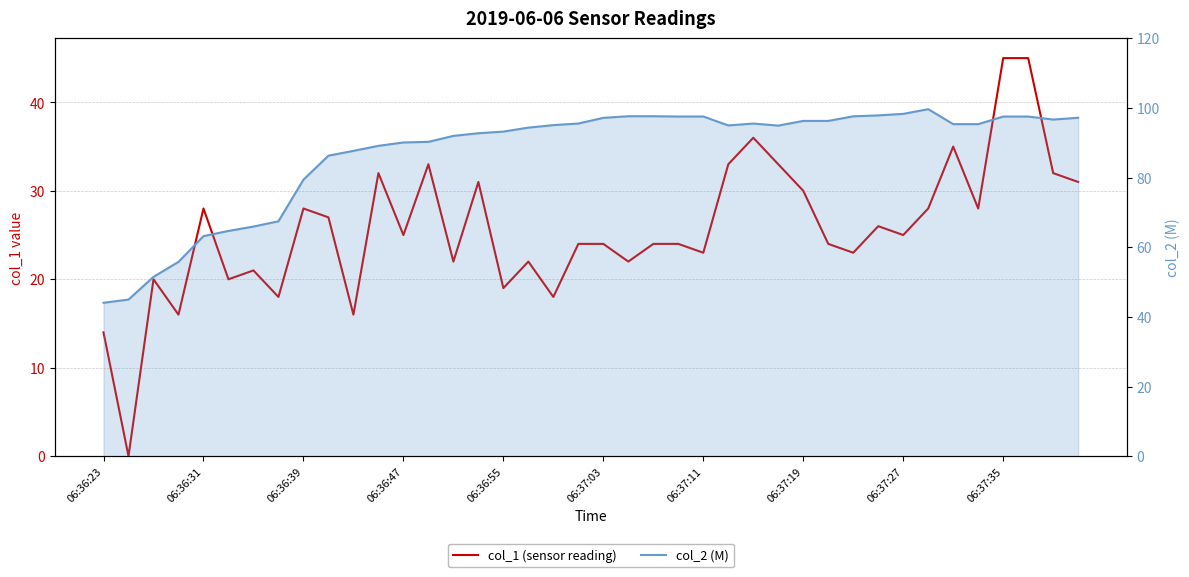

The col_1 (sensor reading) series shows 23.0 at 30. True or false?

True